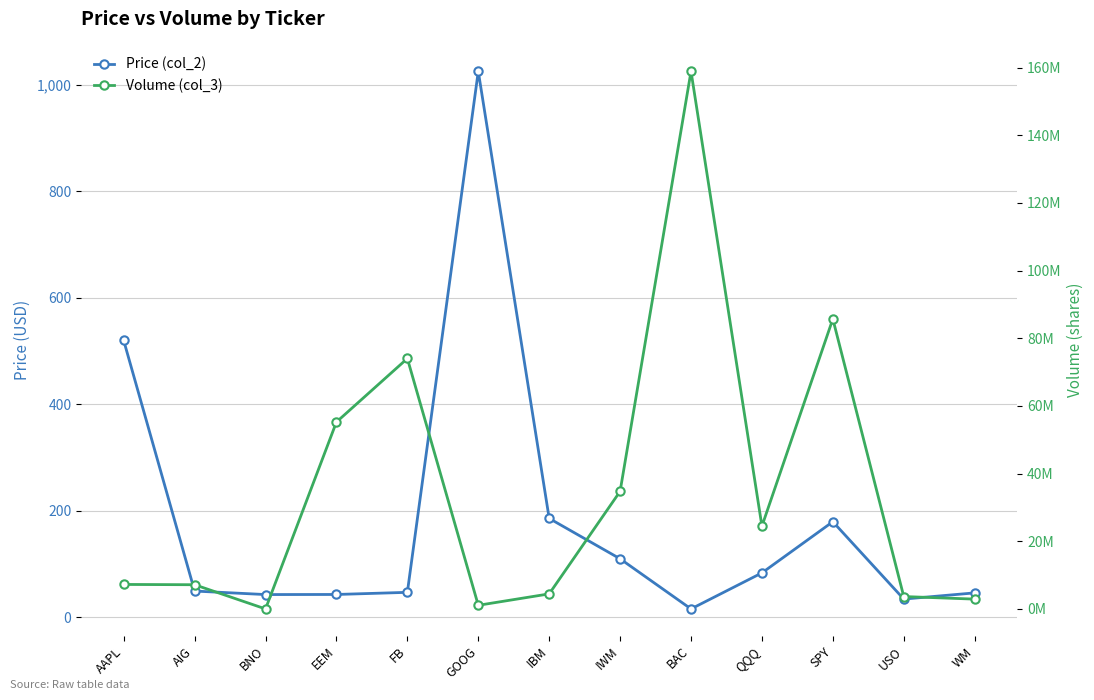

What are all the series names shown in the legend?

Price (col_2), Volume (col_3)